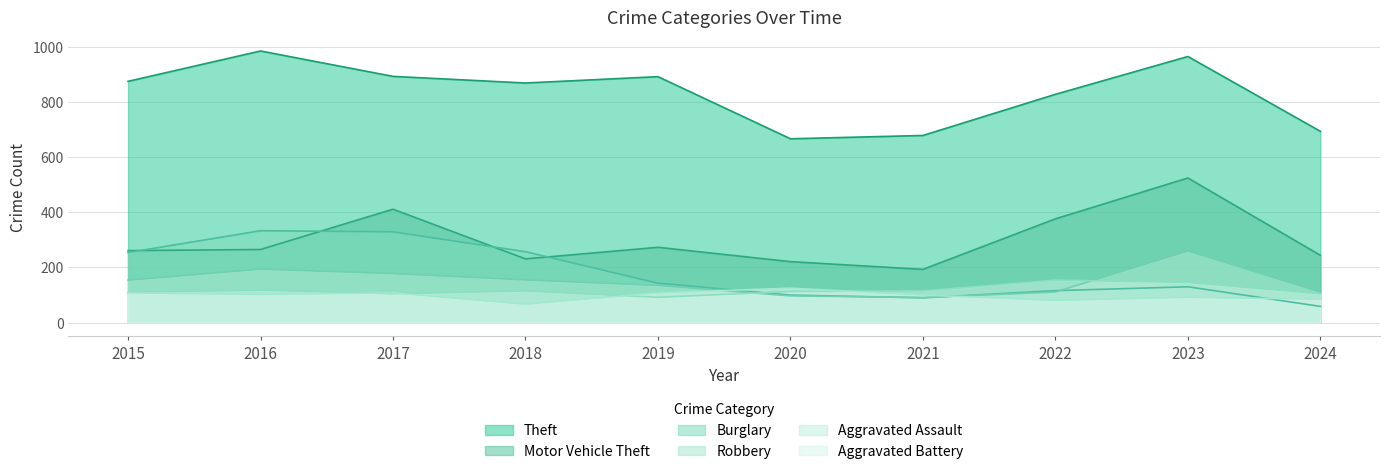

How many data points in Robbery are less than 154?

5